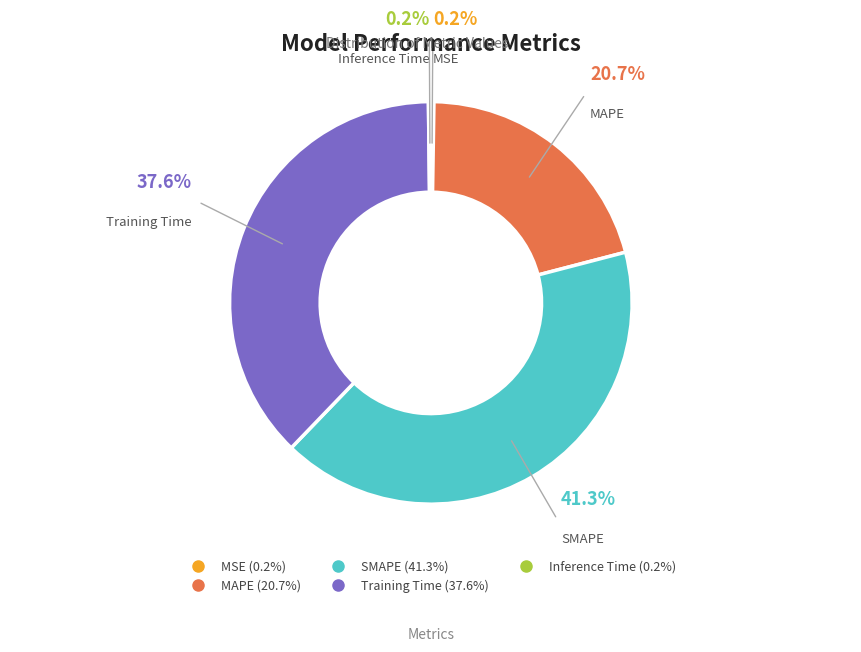

Approximately how many times larger is the value at Training Time compared to MAPE?

1.8